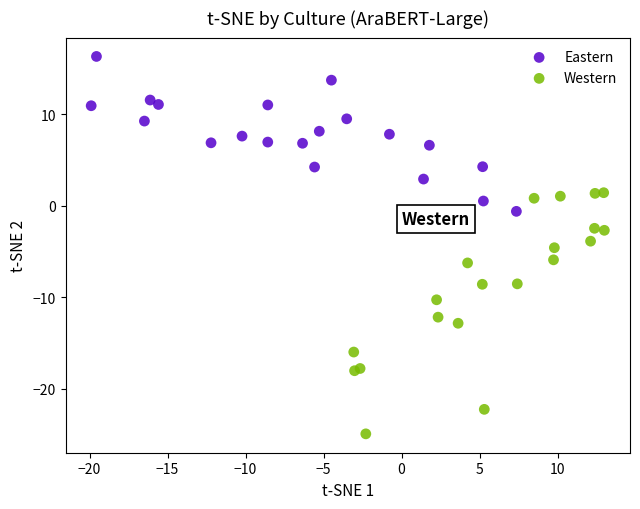

Which series contains the highest Y value?

Eastern